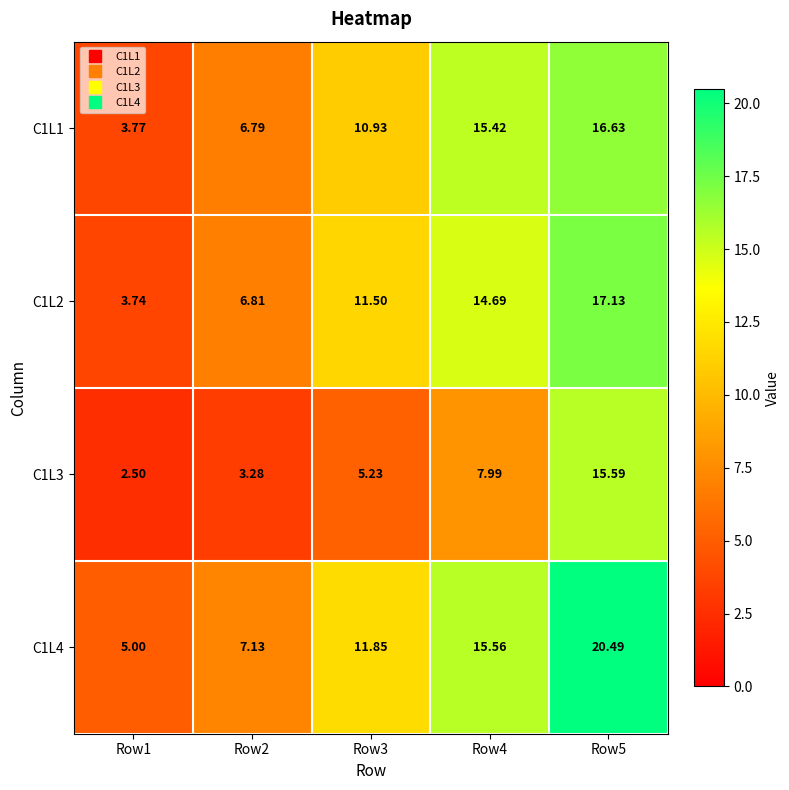

Is the value of C1L4 at Row3 greater than the value of C1L2 at Row2?

Yes